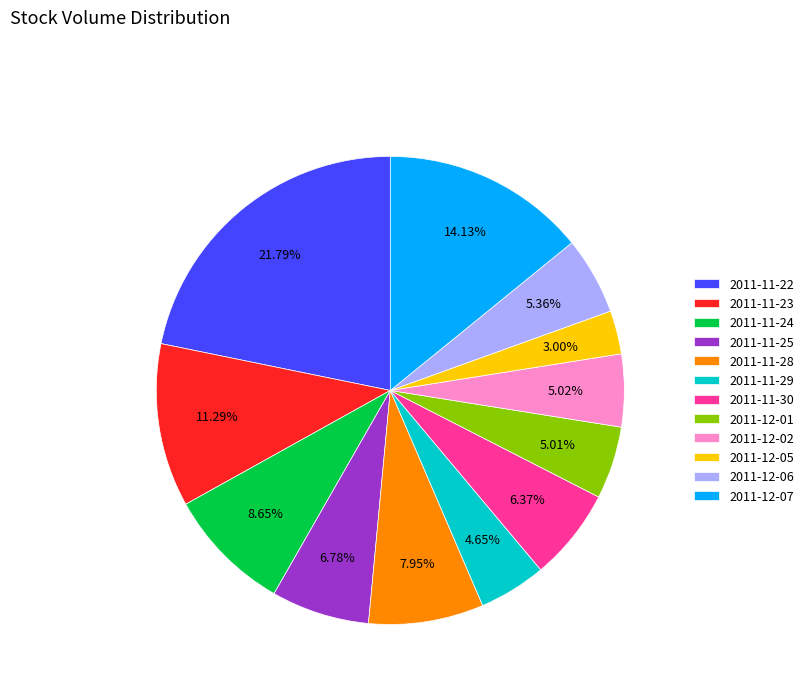

To the nearest percent, what is the difference between the largest and smallest slice percentages?

19%